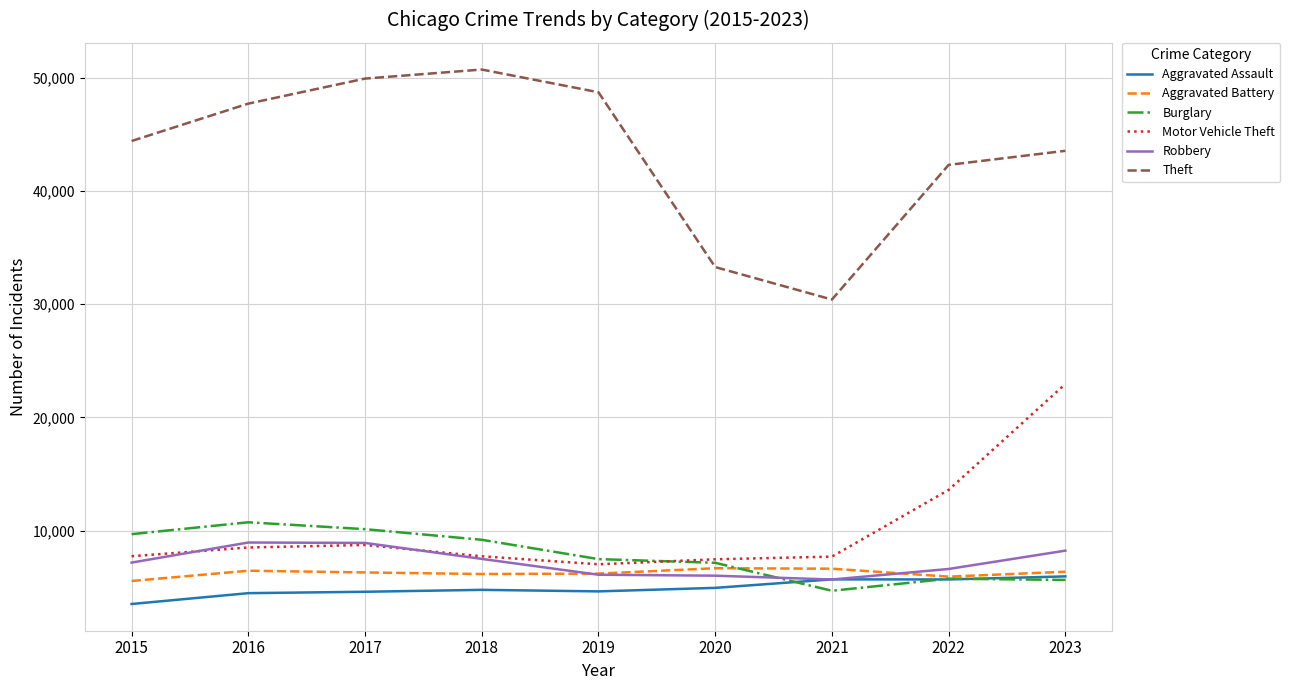

What are all the series names shown in the legend?

Aggravated Assault, Aggravated Battery, Burglary, Motor Vehicle Theft, Robbery, Theft